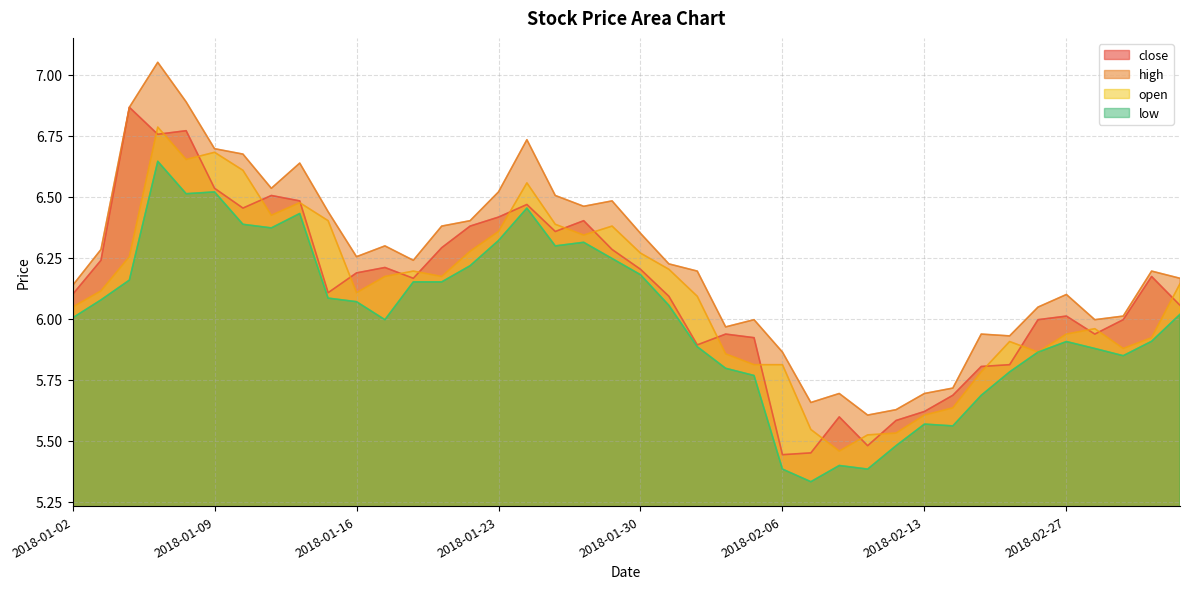

How many interior local valleys does the low series have?

8